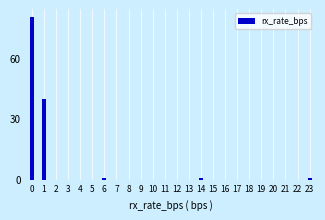

Reading left to right, what are all the values shown in this chart?

0=80	1=40	2=0	3=0	4=0	5=0	6=1	7=0	8=0	9=0	10=0	11=0	12=0	13=0	14=1	15=0	16=0	17=0	18=0	19=0	20=0	21=0	22=0	23=1